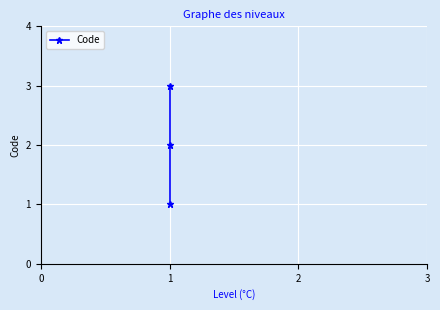

What is the change in value from 0 to 1?

+1